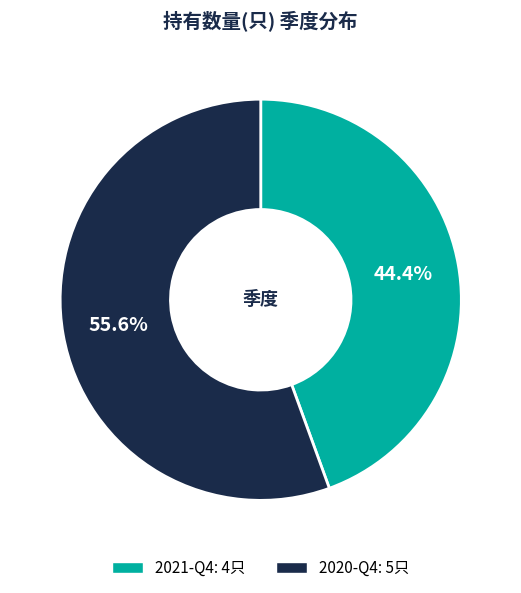

Between 2021-Q4 and 2020-Q4, which is larger?

2020-Q4